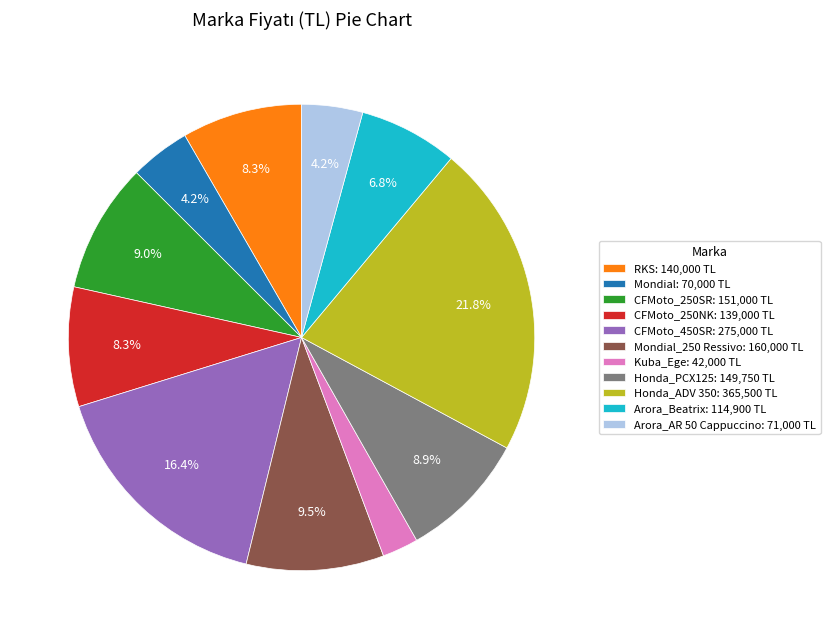

Combined, what portion of the pie is CFMoto_250SR: 151,000 TL and Honda_ADV 350: 365,500 TL?

30.8%